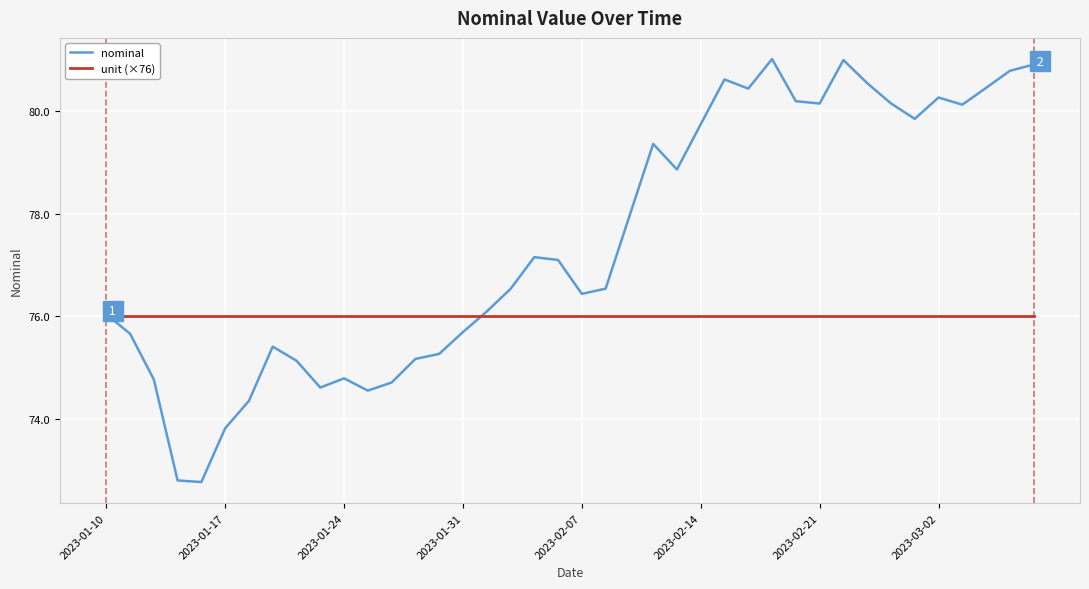

How many series are shown in this chart?

2